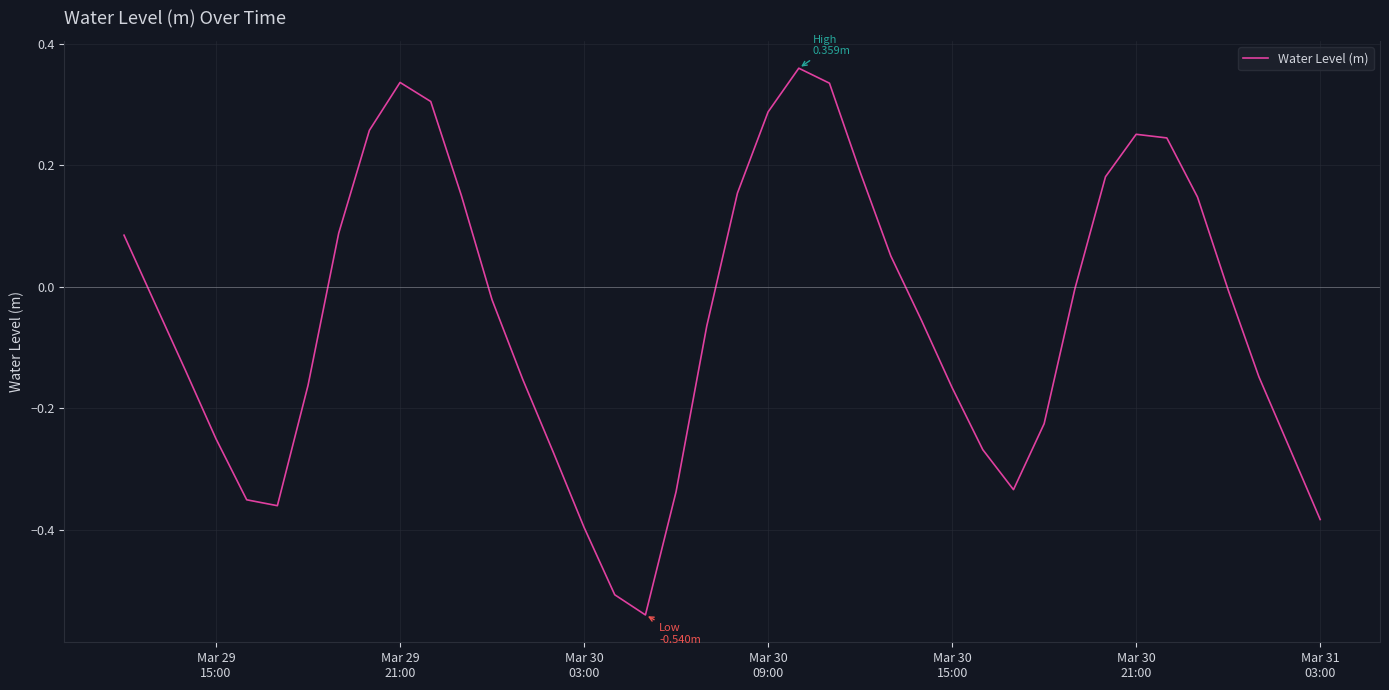

How many interior local peaks (higher than both neighbors) does the data have?

3